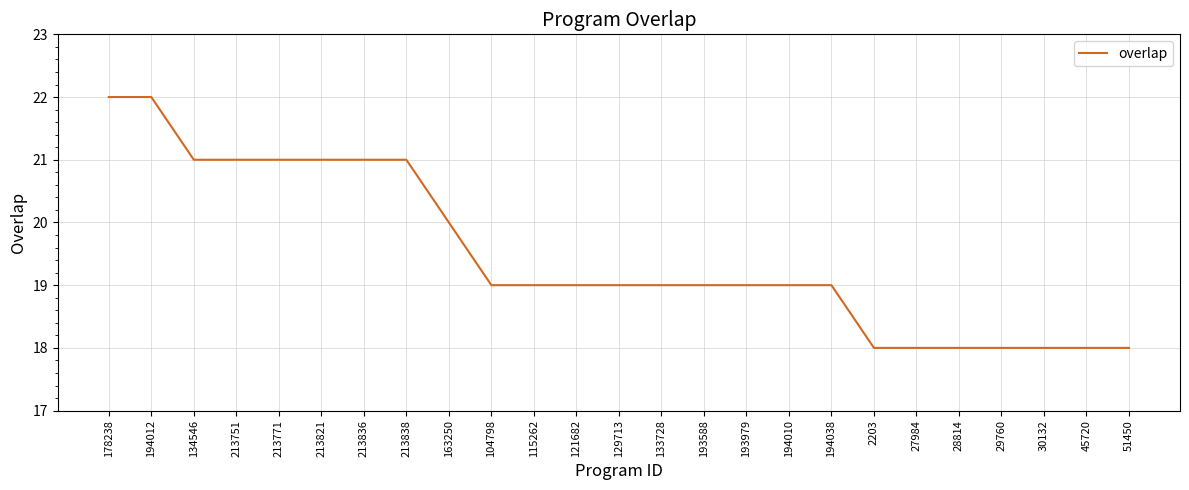

Which has a higher value, 45720 or 194038?

194038